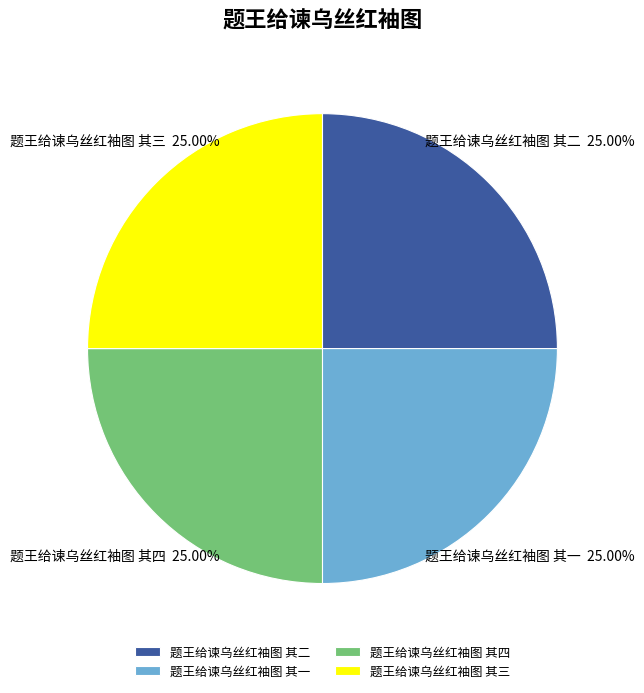

Is there any slice that represents more than half of the pie?

No